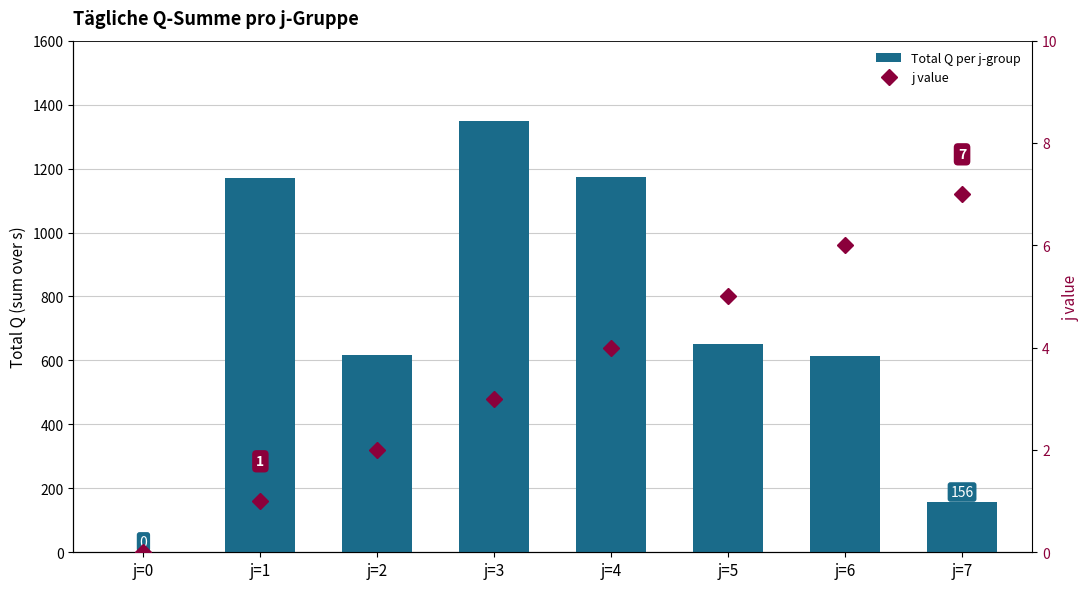

The value of Total Q per j-group at j=1 is 1566. True or false?

False